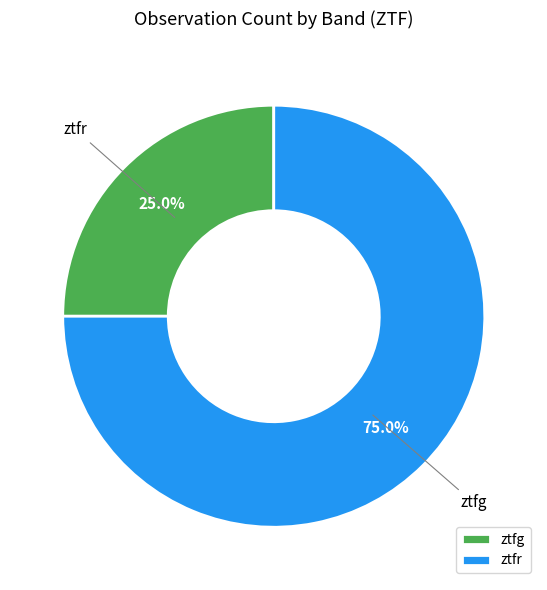

Between ztfr and ztfg, which is larger?

ztfr